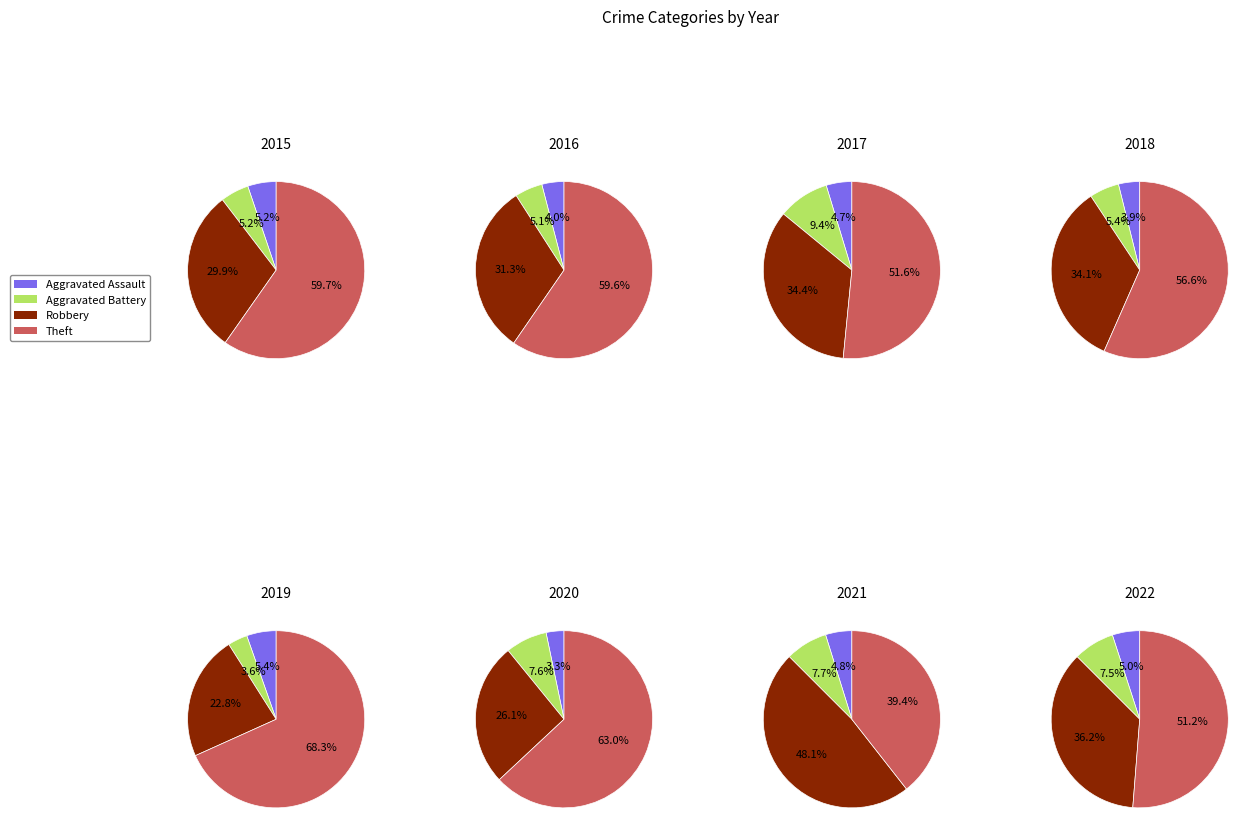

Rank the series at 0 from lowest to highest value.

Aggravated Assault, Aggravated Battery, Robbery, Theft